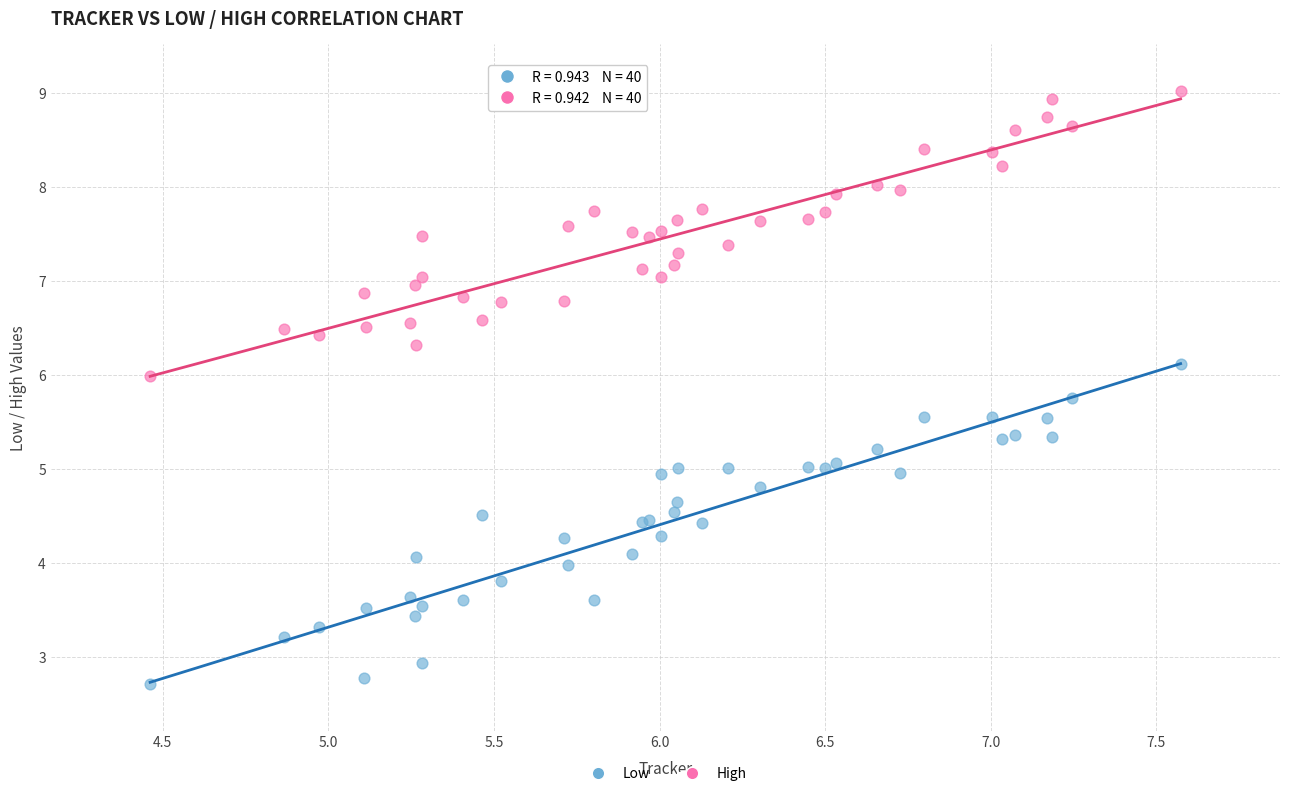

What is the X range (max minus min) for the scatter plot?

3.1